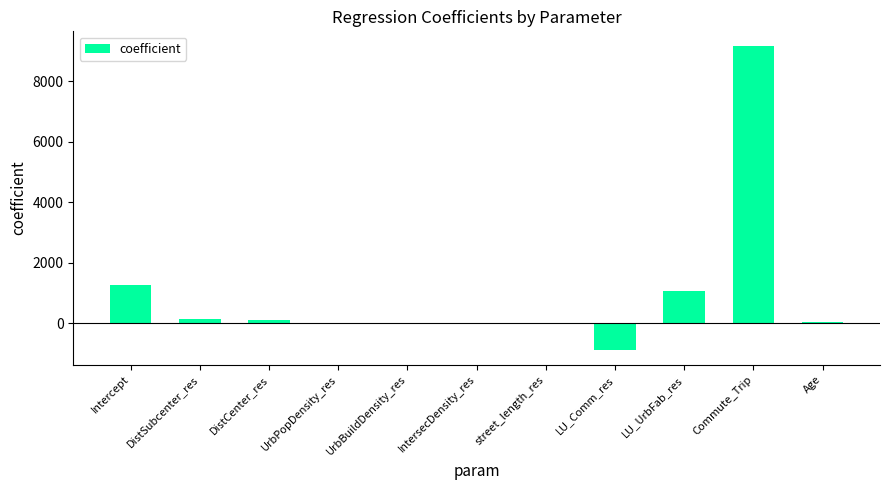

Count the number of values greater than 30.

6